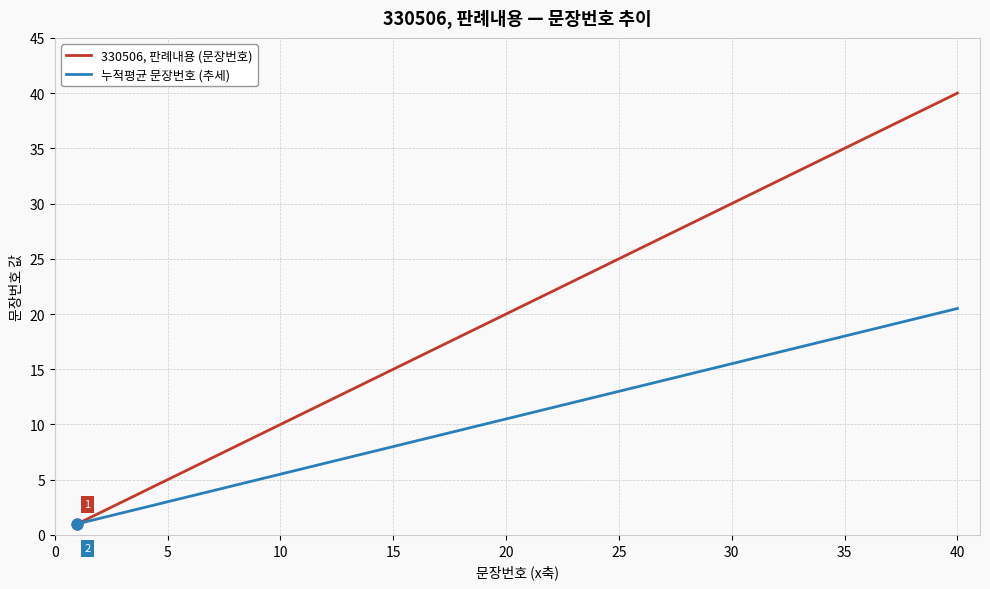

Which series has the largest range (max minus min)?

330506, 판례내용 (문장번호)